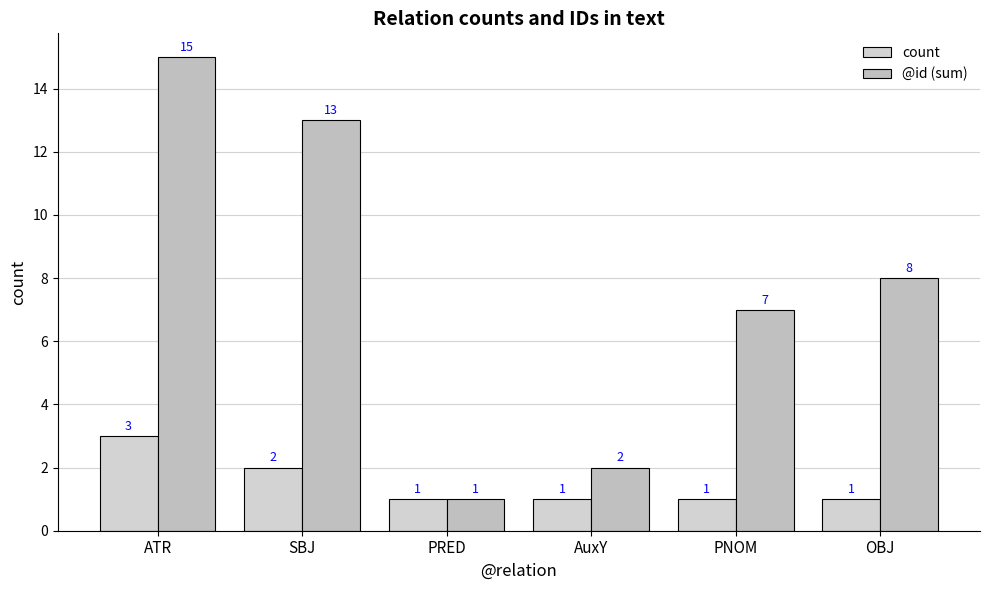

Reading left to right, extract all data points from this chart.

count: ATR=3	SBJ=2	PRED=1	AuxY=1	PNOM=1	OBJ=1
@id (sum): ATR=15	SBJ=13	PRED=1	AuxY=2	PNOM=7	OBJ=8